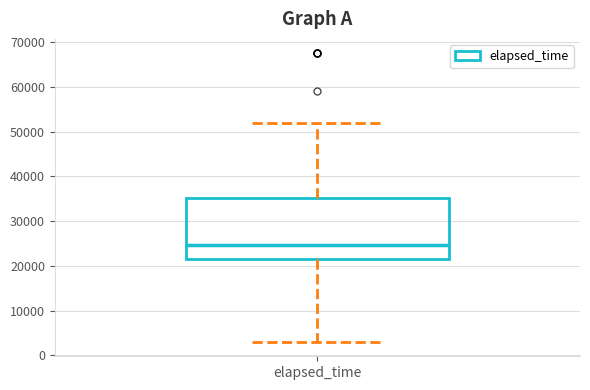

Where does the upper whisker of the box for elapsed_time end on the y-axis? The values are not printed on the chart, so give them approximately, as read against the axis.

52000